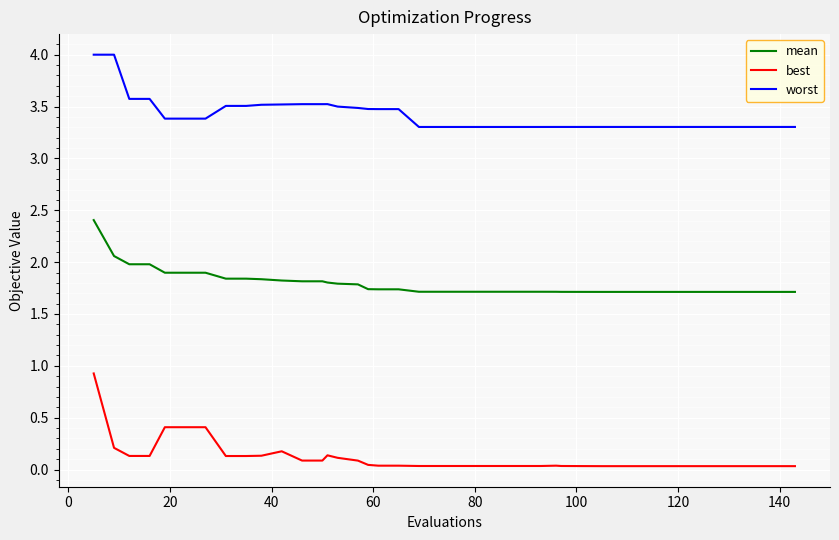

Rank the series by their maximum value, from lowest to highest.

best, mean, worst